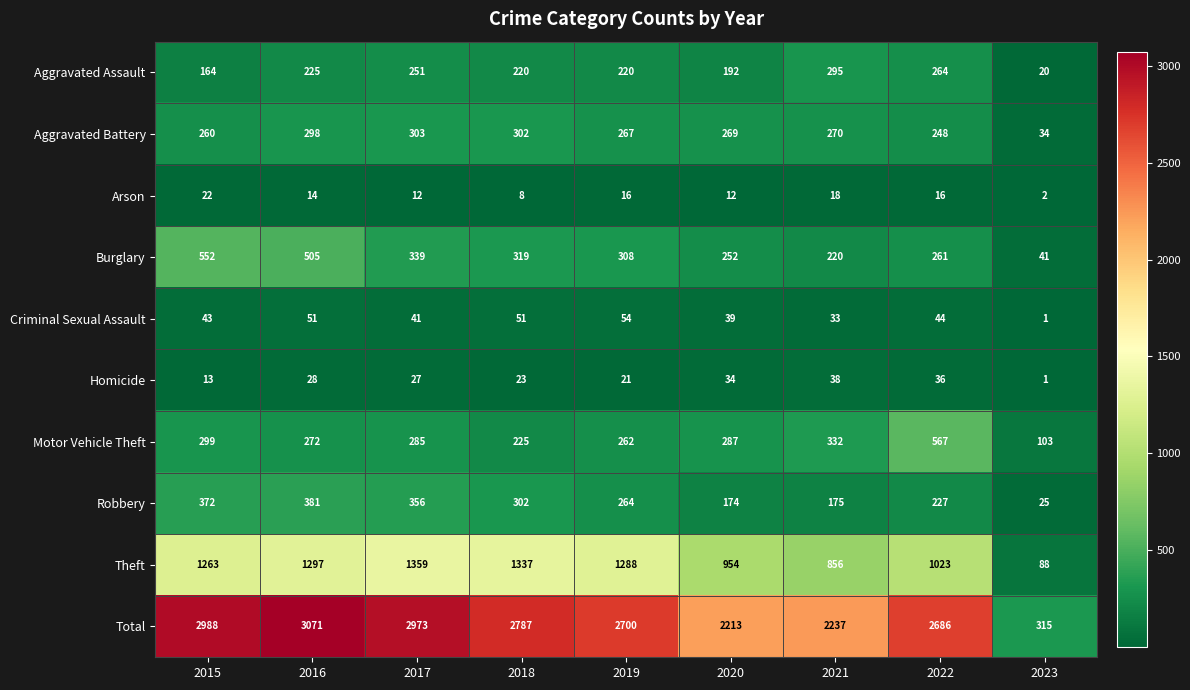

The value of Criminal Sexual Assault at 2016 is 51. True or false?

True